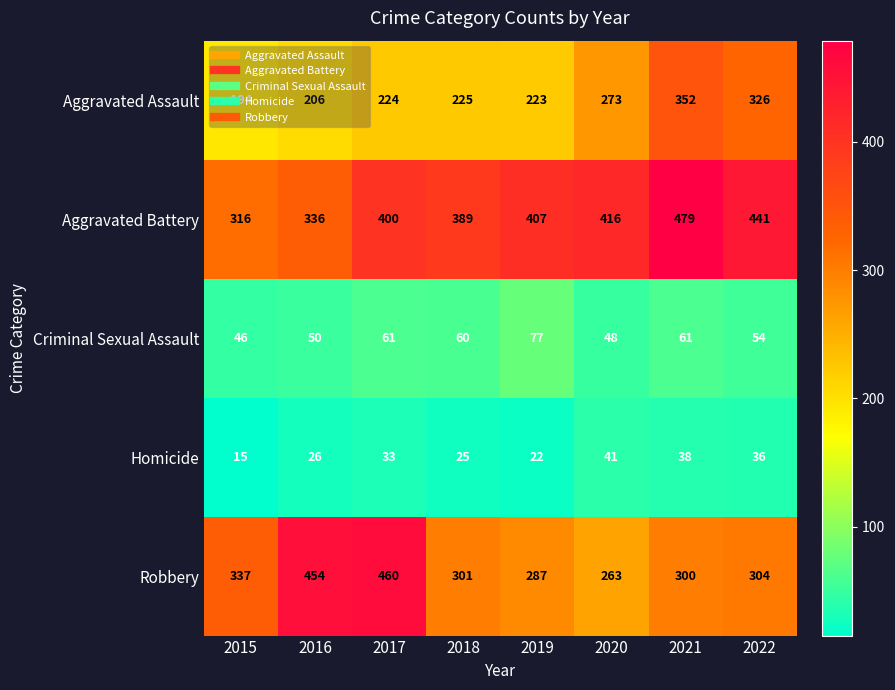

What is the sum of the Homicide values at 2020 and 2016?

67